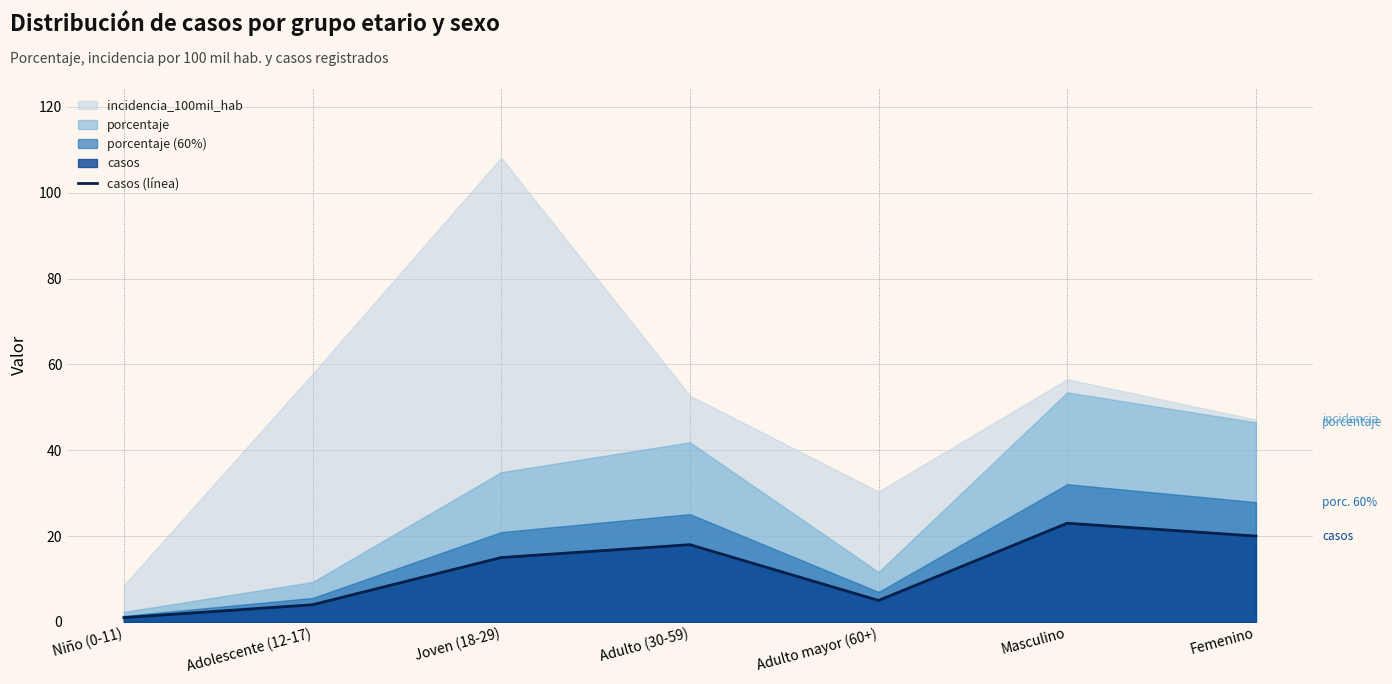

Where is casos (línea) nearest to the value 12?

Joven (18-29)